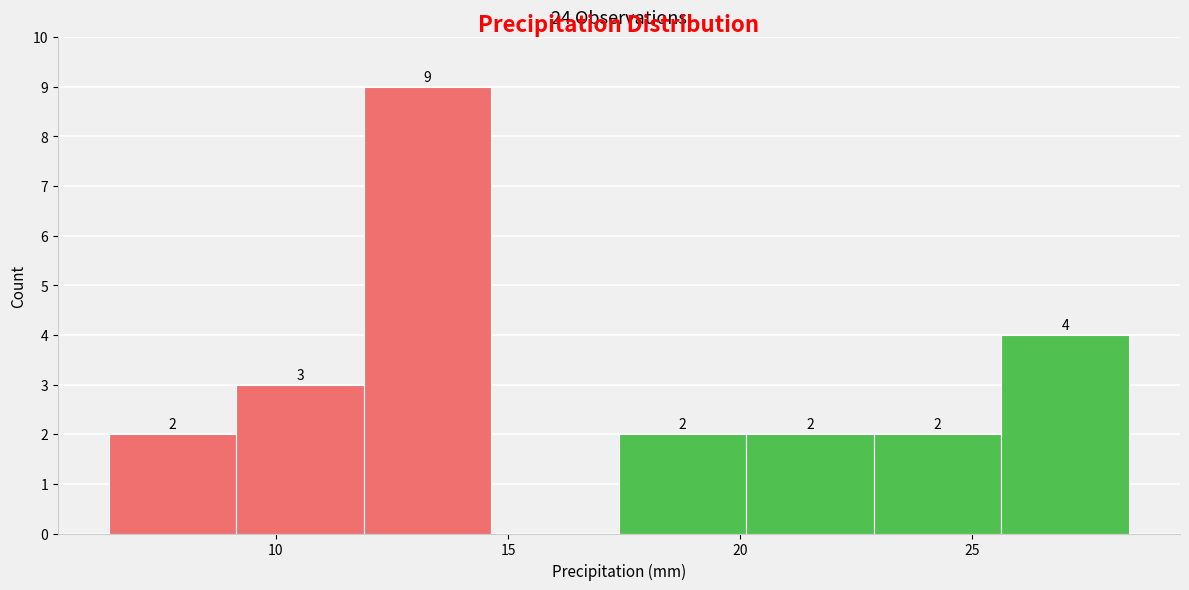

Over which range of the x-axis is the bar tallest?

12.0 to 14.5